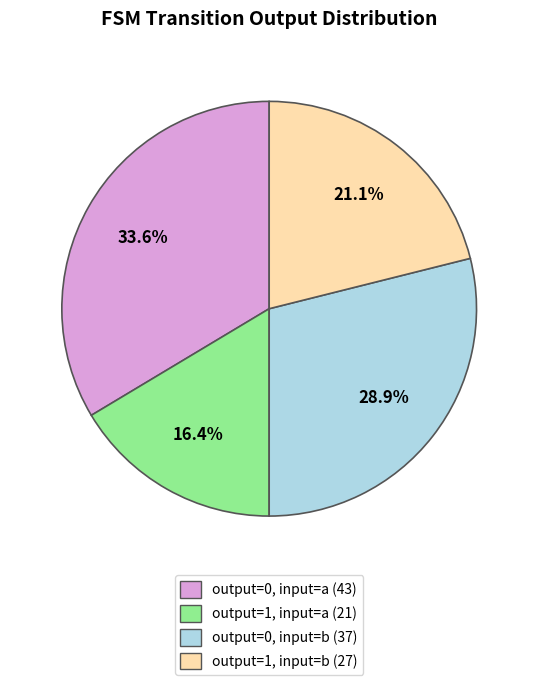

Is there a majority slice in this chart?

No